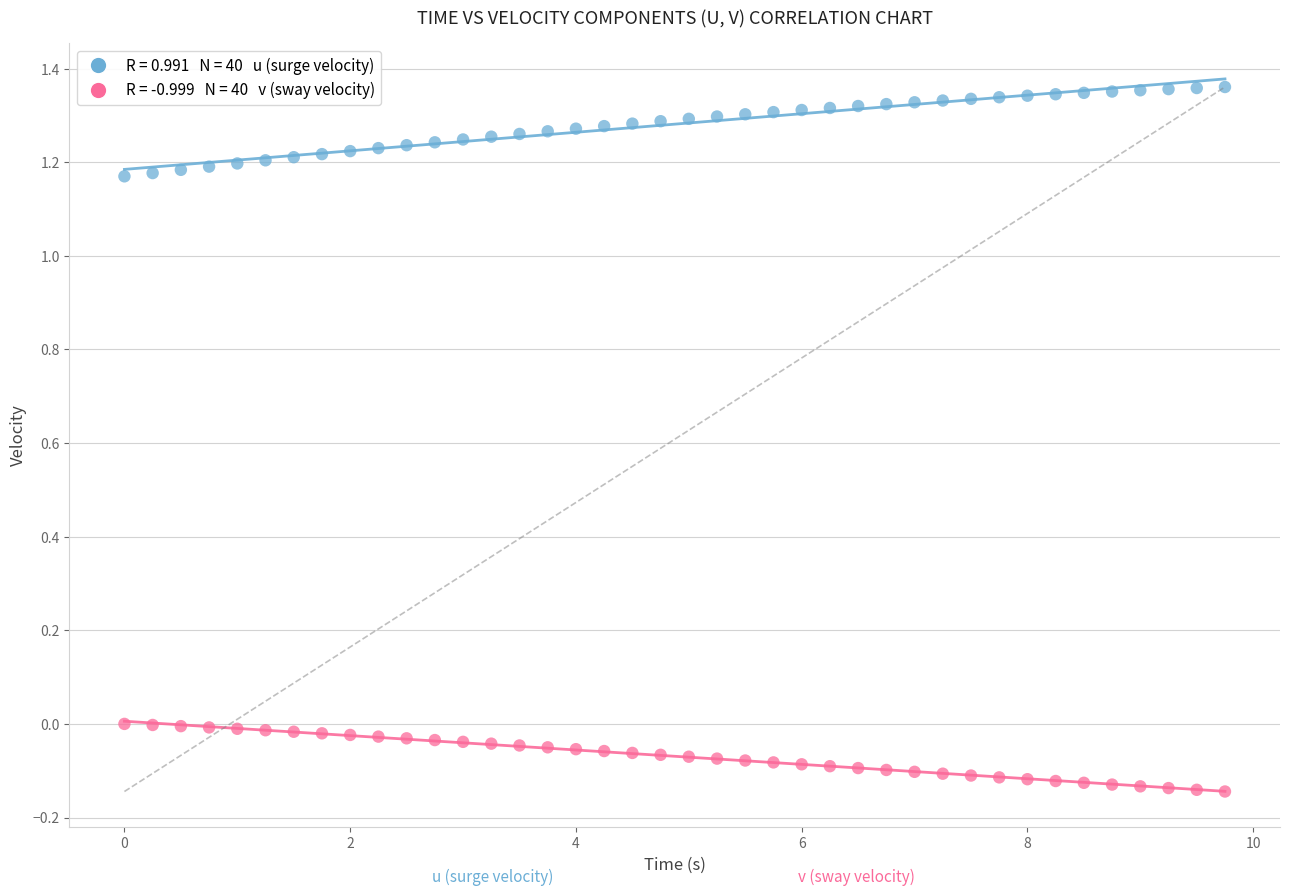

Across all data points, what is the range of X values (max minus min)?

9.8